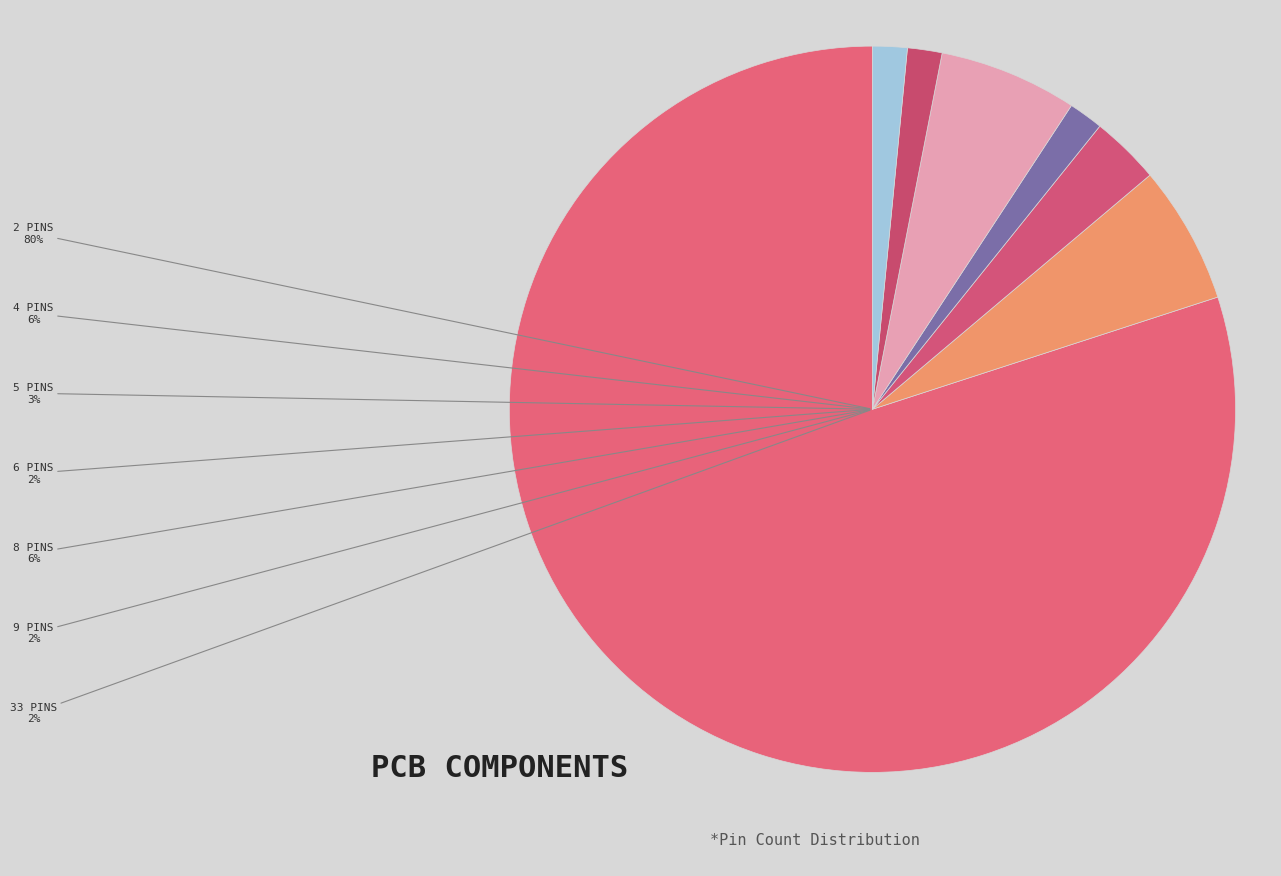

To the nearest percent, what is the average slice percentage?

14%